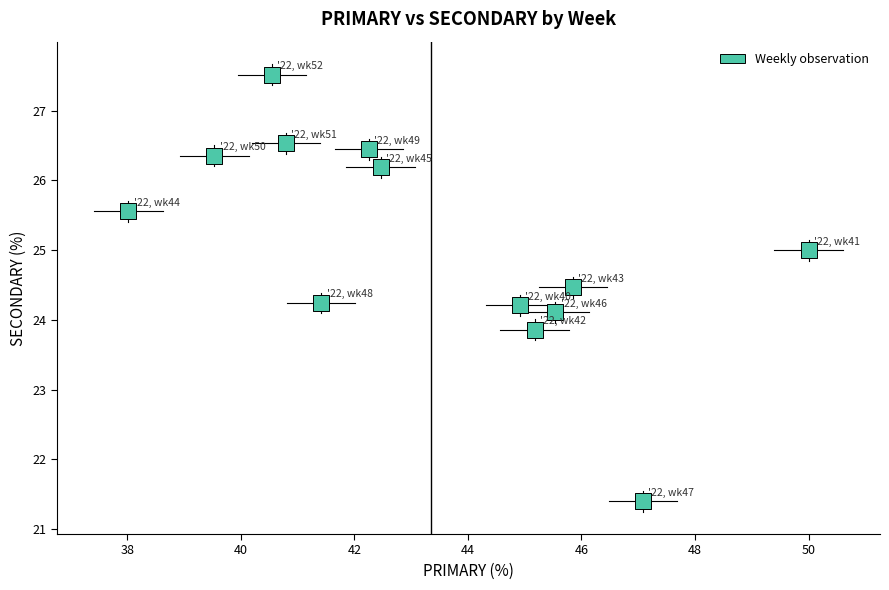

What is the range of Y values (max minus min)?

6.1